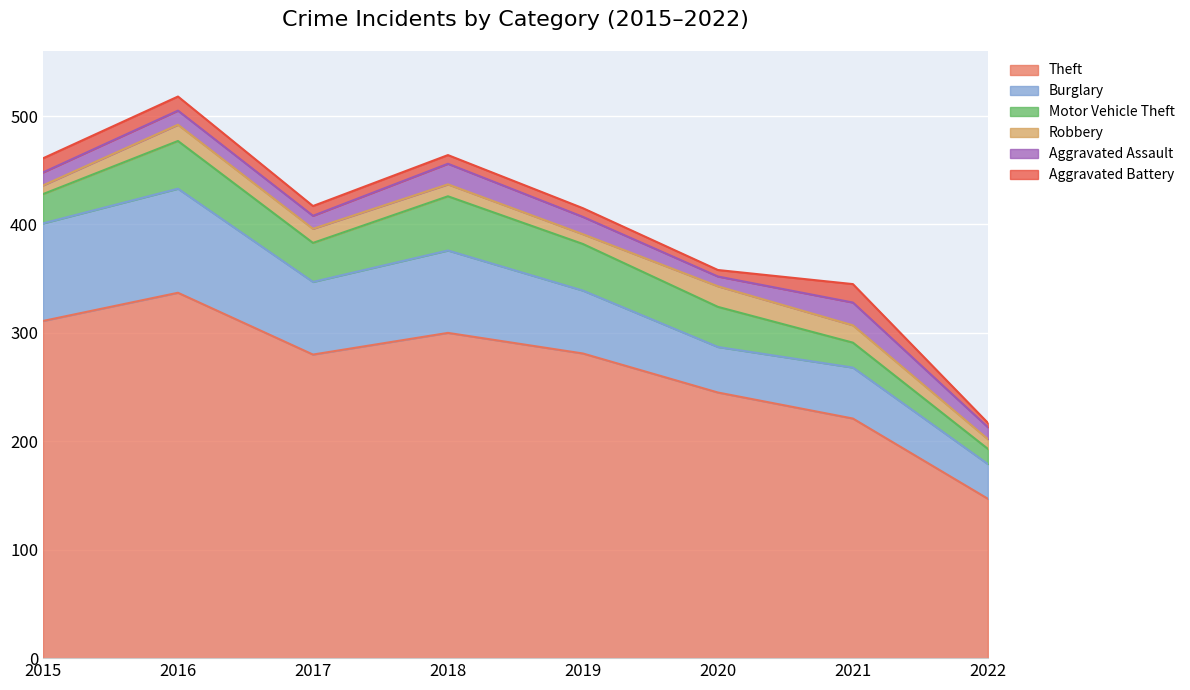

Reading right to left, what are all the values shown in this chart?

Theft: 2022=147	2021=221	2020=245	2019=281	2018=300	2017=280	2016=337	2015=311
Burglary: 2022=32	2021=47	2020=42	2019=58	2018=76	2017=67	2016=96	2015=90
Motor Vehicle Theft: 2022=14	2021=23	2020=37	2019=43	2018=50	2017=36	2016=44	2015=27
Robbery: 2022=9	2021=16	2020=19	2019=9	2018=11	2017=13	2016=15	2015=8
Aggravated Assault: 2022=11	2021=21	2020=9	2019=16	2018=19	2017=12	2016=13	2015=12
Aggravated Battery: 2022=4	2021=17	2020=6	2019=8	2018=8	2017=9	2016=13	2015=13